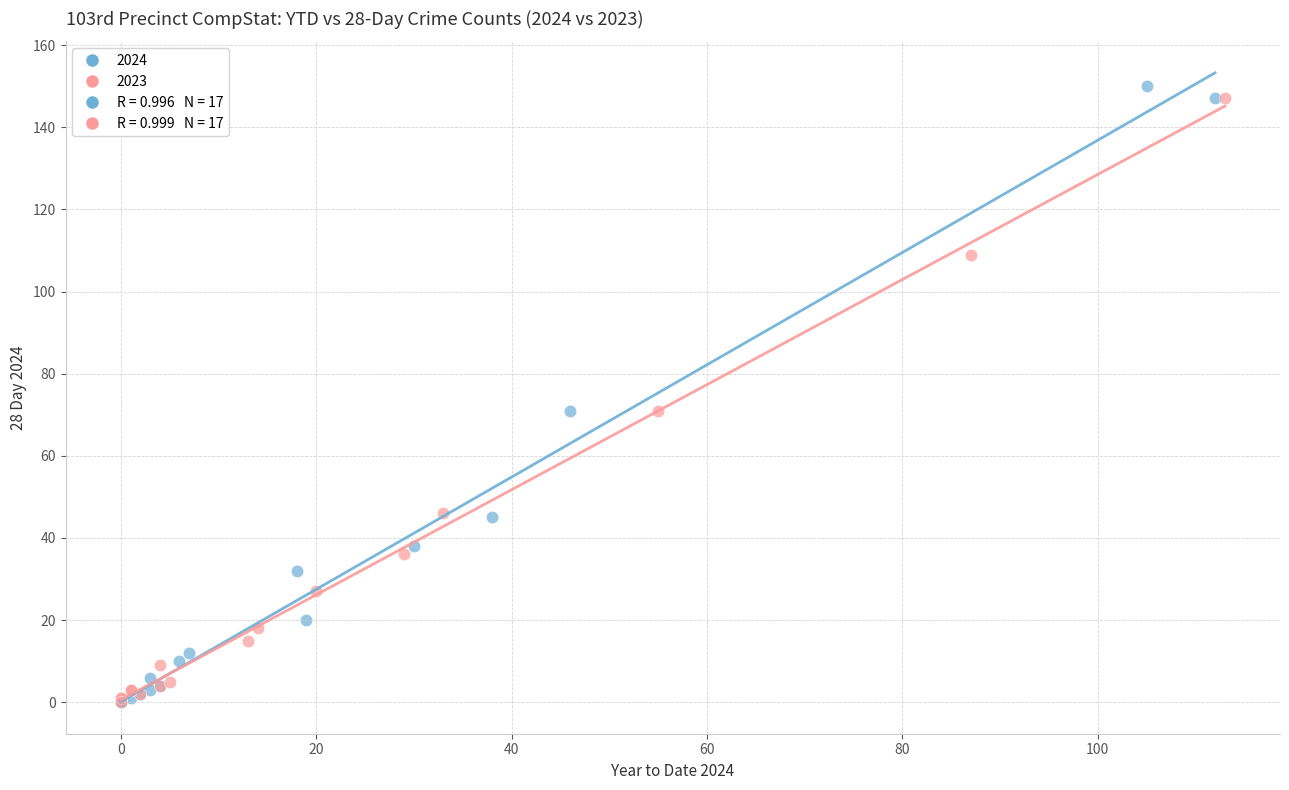

Which series has the widest spread of Y values?

2024